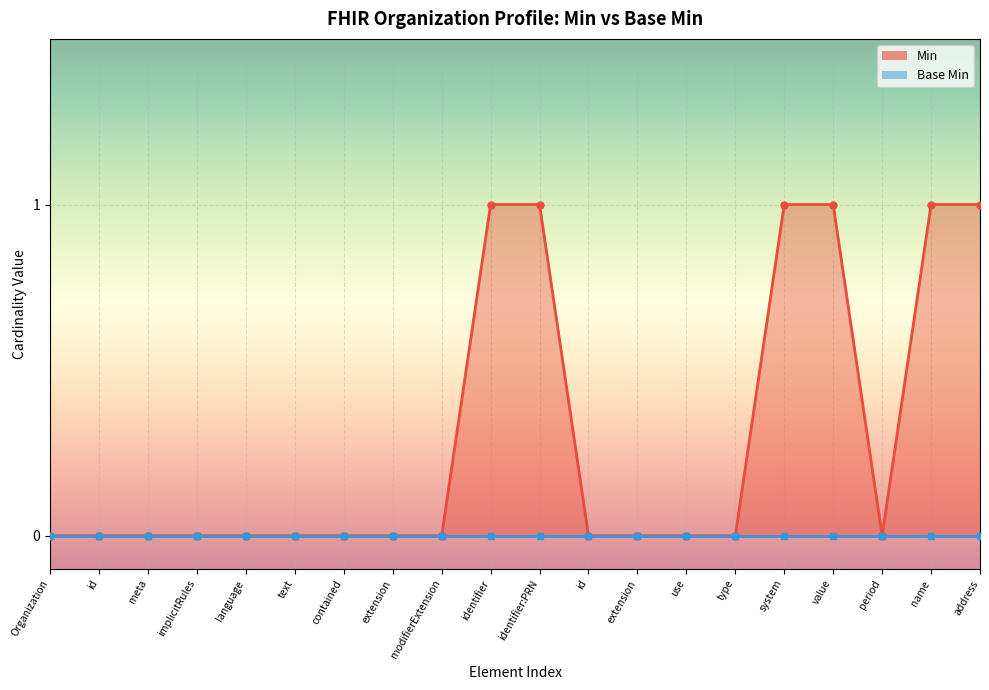

The chart shows a value of 0 at language. True or false?

True